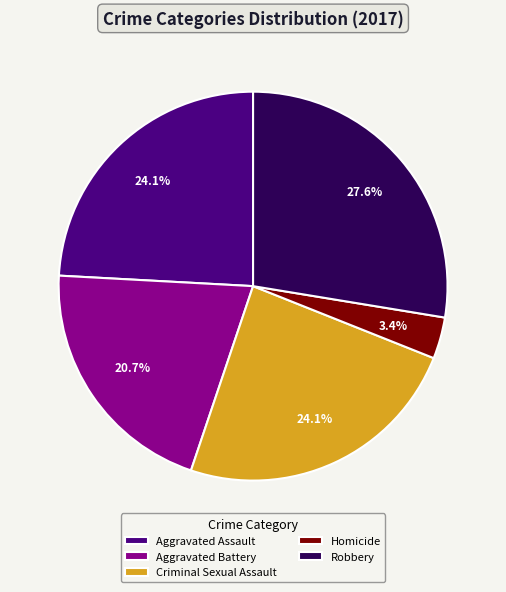

Approximately how many times larger is the value at Homicide compared to Aggravated Assault?

0.1